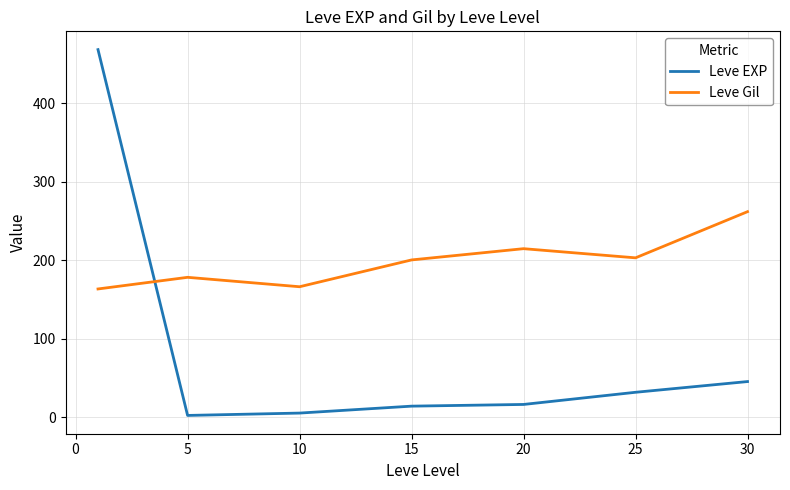

What is the difference between the maximum and second lowest values in the Leve Gil series?

95.7